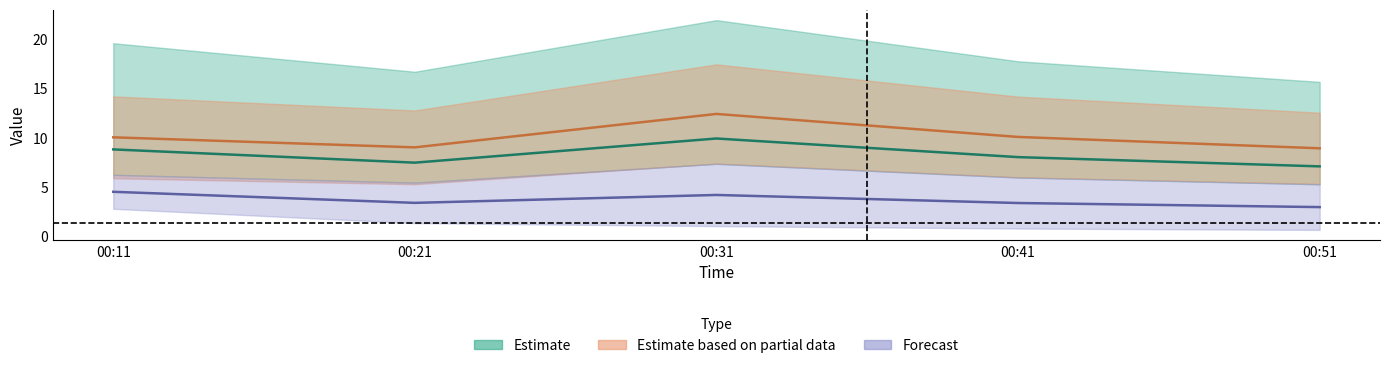

Reading right to left, transcribe all the data shown in this chart.

J1: 00:51=7.1	00:41=8.0	00:31=9.9	00:21=7.5	00:11=8.8
J2: 00:51=5.3	00:41=6.0	00:31=7.4	00:21=5.5	00:11=6.2
J3: 00:51=0.7	00:41=0.8	00:31=1.0	00:21=1.3	00:11=2.8
J4: 00:51=15.7	00:41=17.8	00:31=21.9	00:21=16.7	00:11=19.6
J5: 00:51=12.6	00:41=14.2	00:31=17.5	00:21=12.8	00:11=14.2
J6: 00:51=5.3	00:41=6.0	00:31=7.4	00:21=5.3	00:11=5.9